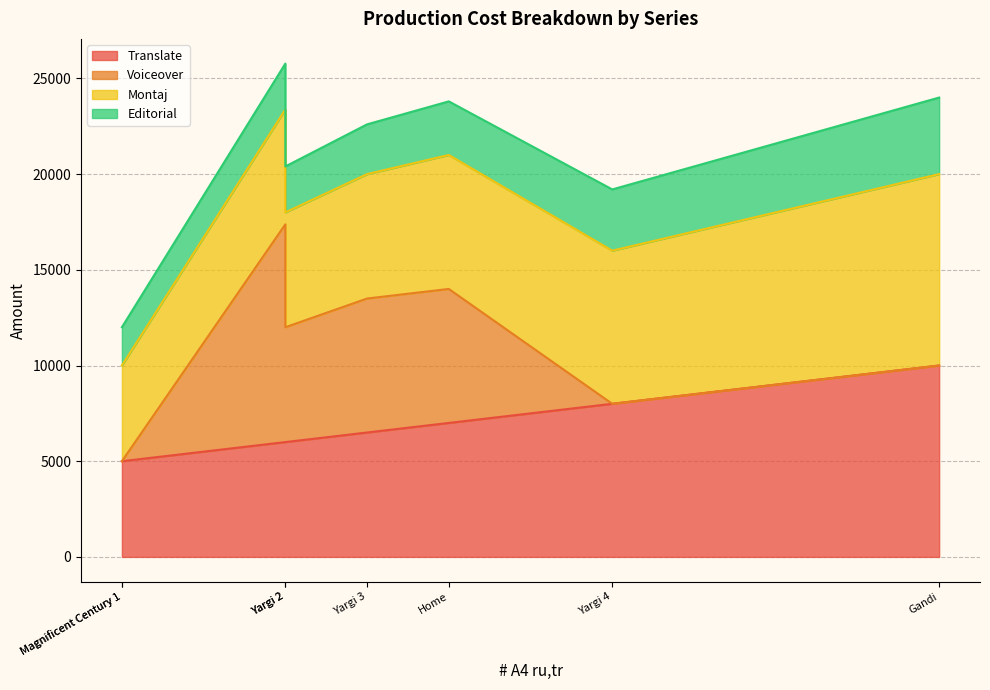

Which series changed the most between Yargi 2 and Magnificent Century 1?

Voiceover